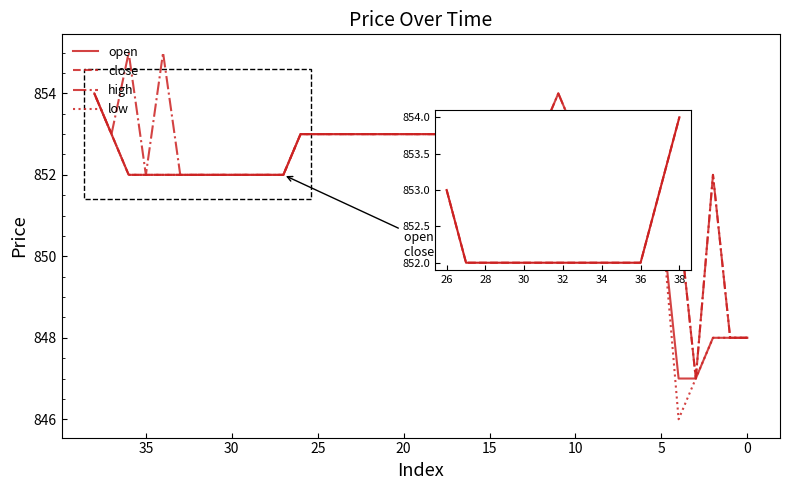

What are all the series names shown in the legend?

open, close, high, low